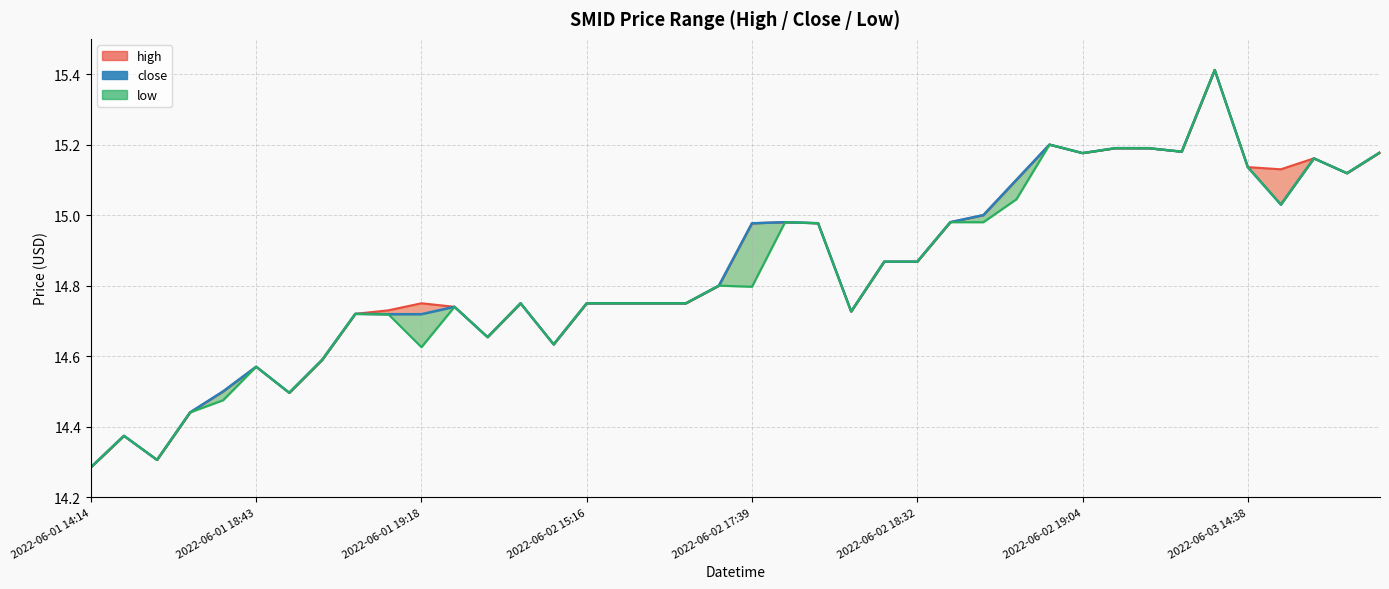

Is this an area chart (filled region under the line)?

No